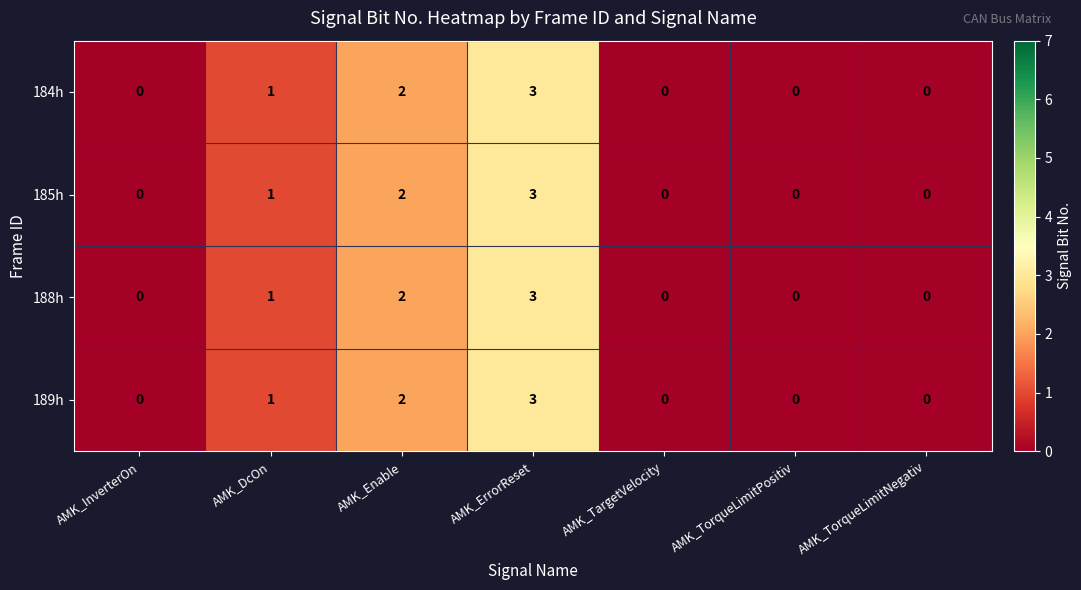

What is the difference between the maximum and second lowest values in the 184h series?

3